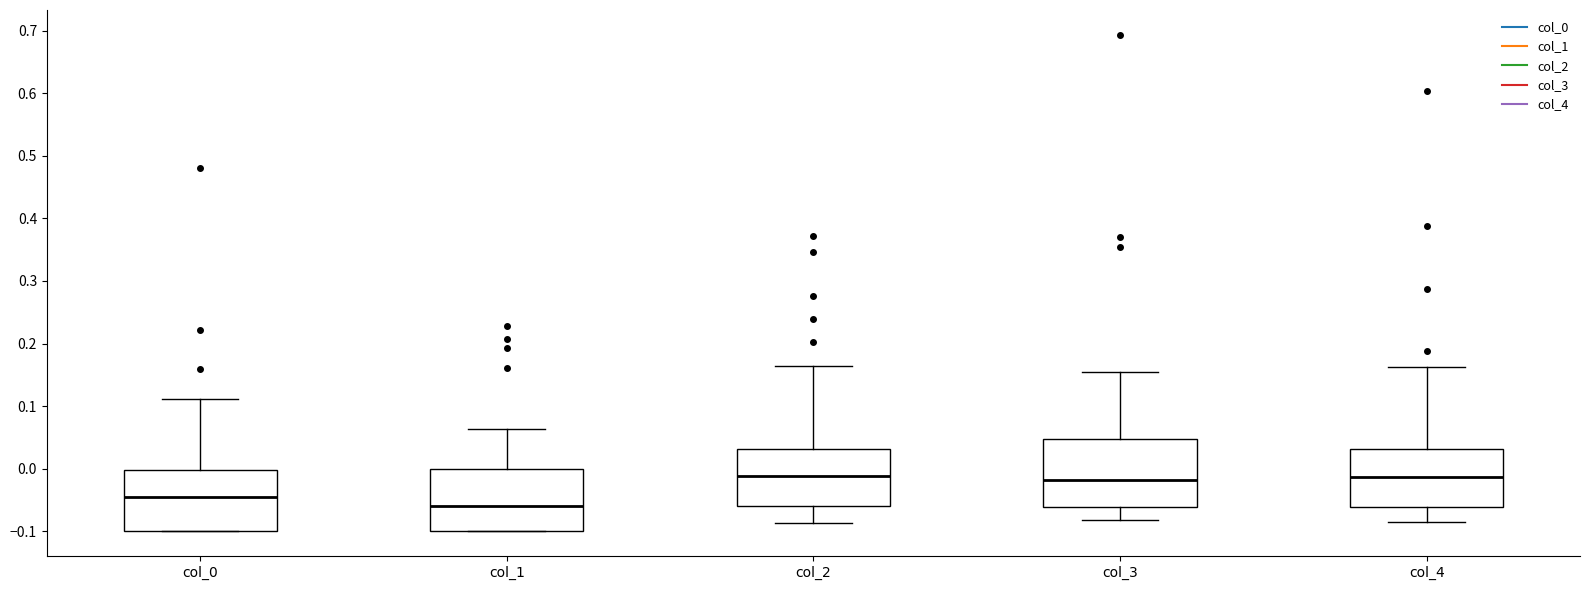

Reading left to right, read every box against the y-axis: the position of its median line, the range the box covers, and the ends of its whiskers. The values are not printed on the chart, so give them approximately, as read against the axis.

col_0: median -0.05, box -0.10 to 0.00, whiskers -0.10 to 0.11
col_1: median -0.06, box -0.10 to 0.00, whiskers -0.10 to 0.06
col_2: median -0.01, box -0.06 to 0.03, whiskers -0.09 to 0.16
col_3: median -0.02, box -0.06 to 0.05, whiskers -0.08 to 0.15
col_4: median -0.01, box -0.06 to 0.03, whiskers -0.09 to 0.16